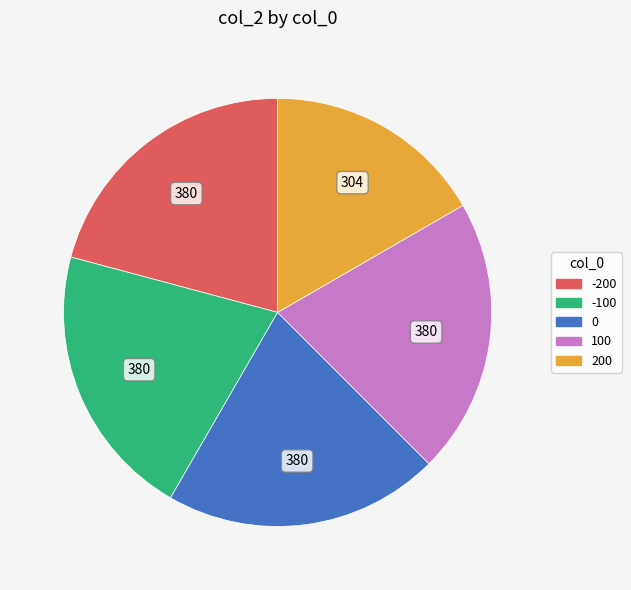

Does any single category account for the majority?

No